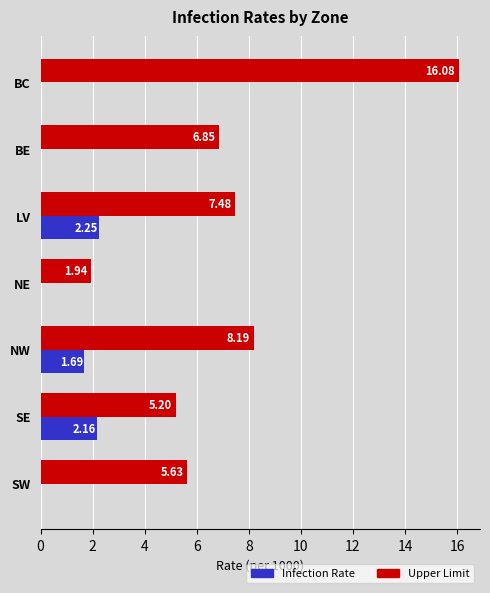

Which category has the highest value across all series?

BC